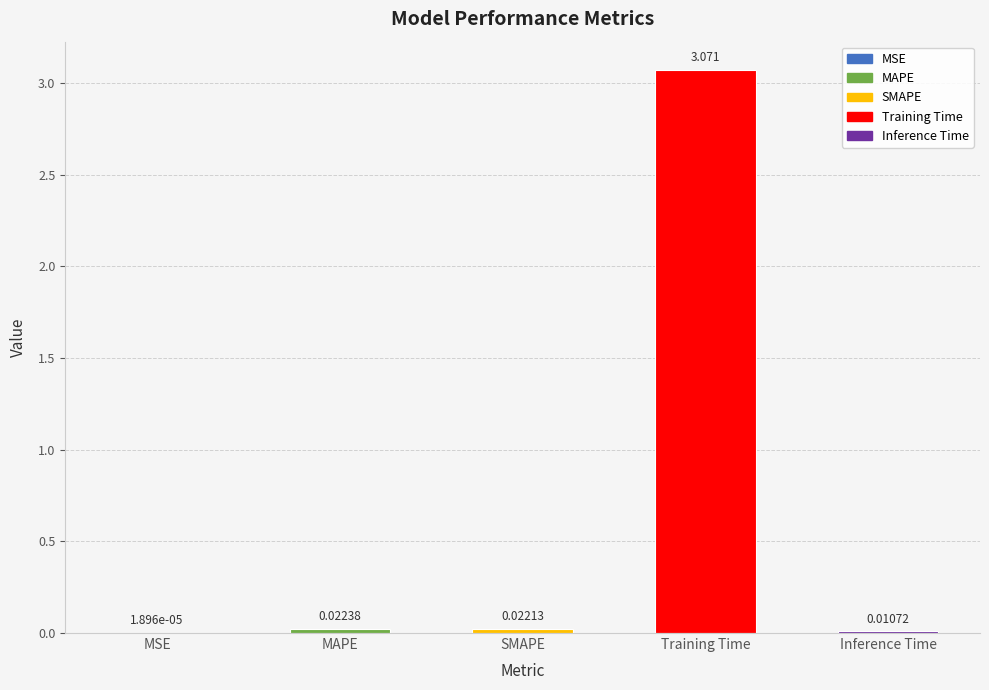

Which has a higher value, Training Time or MAPE?

Training Time